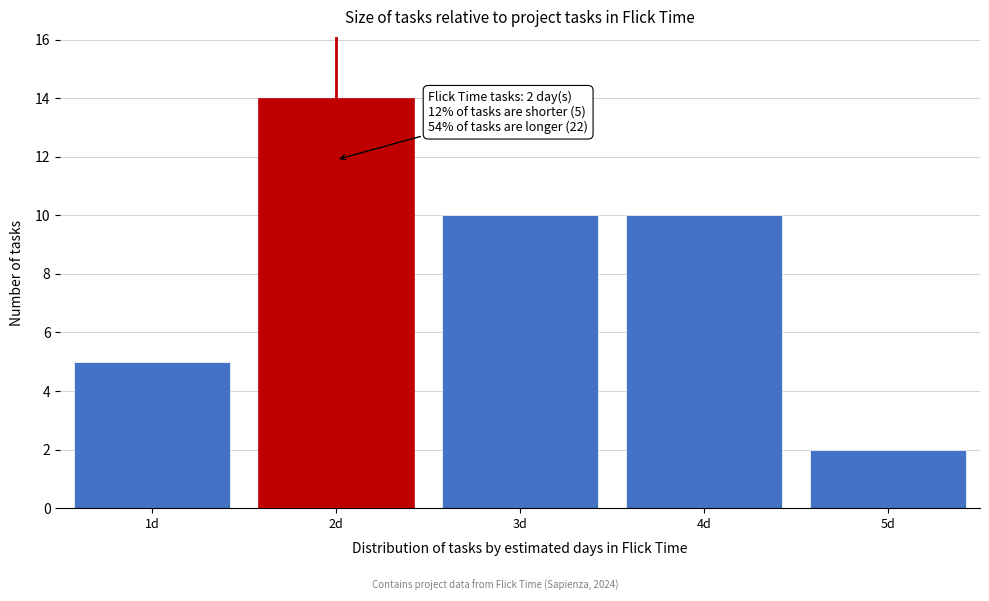

Over which range of the x-axis is the bar tallest?

1.5 to 2.5